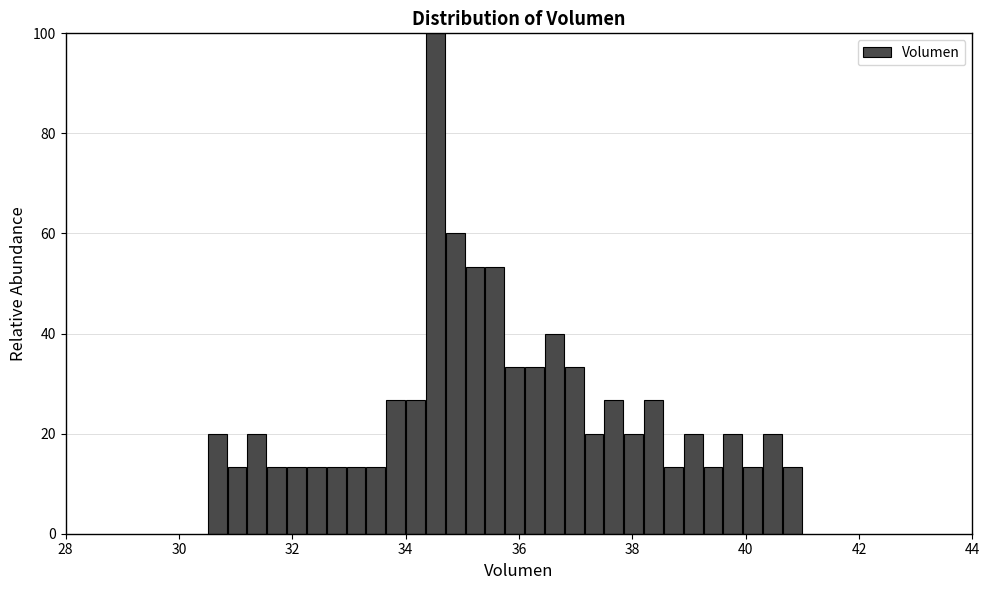

Read against the x-axis, roughly where is the centre of the tallest bar?

34.6